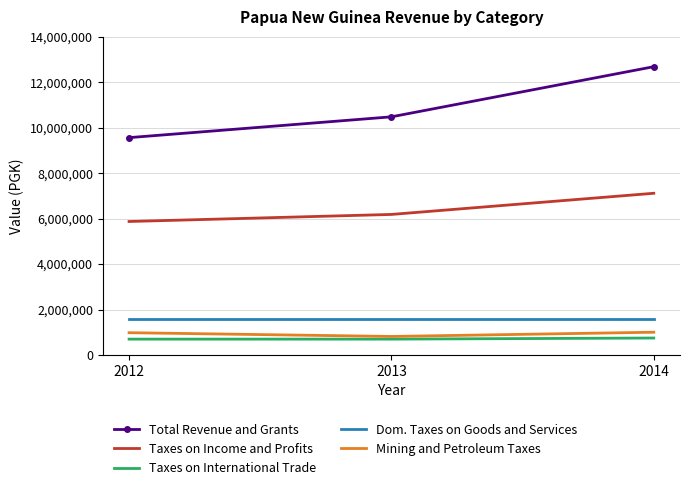

What are all the series names shown in the legend?

Total Revenue and Grants, Taxes on Income and Profits, Taxes on International Trade, Dom. Taxes on Goods and Services, Mining and Petroleum Taxes